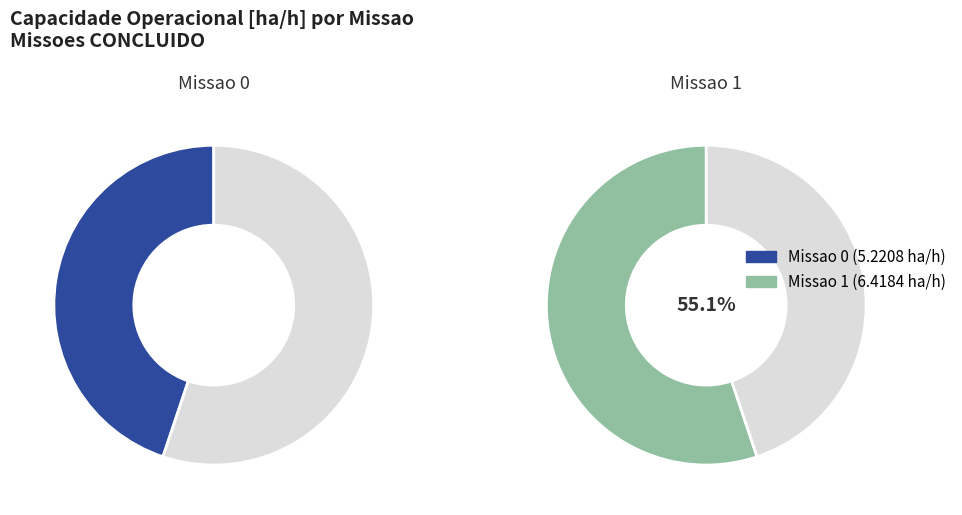

The Missao 1 slice represents 61% of the pie. True or false?

False